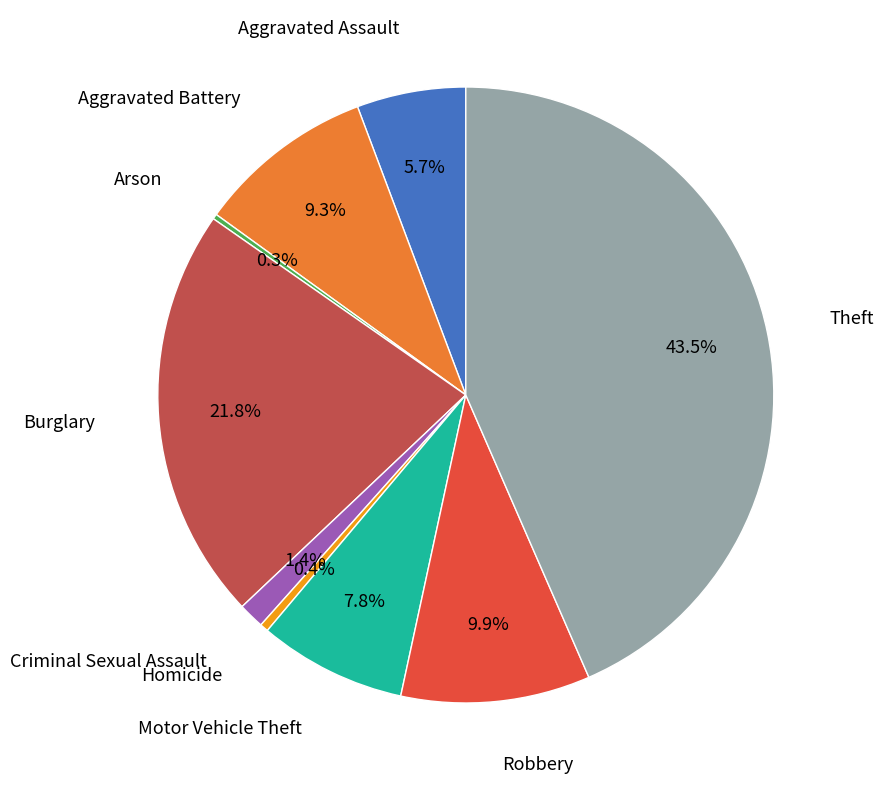

Does any single category account for the majority?

No